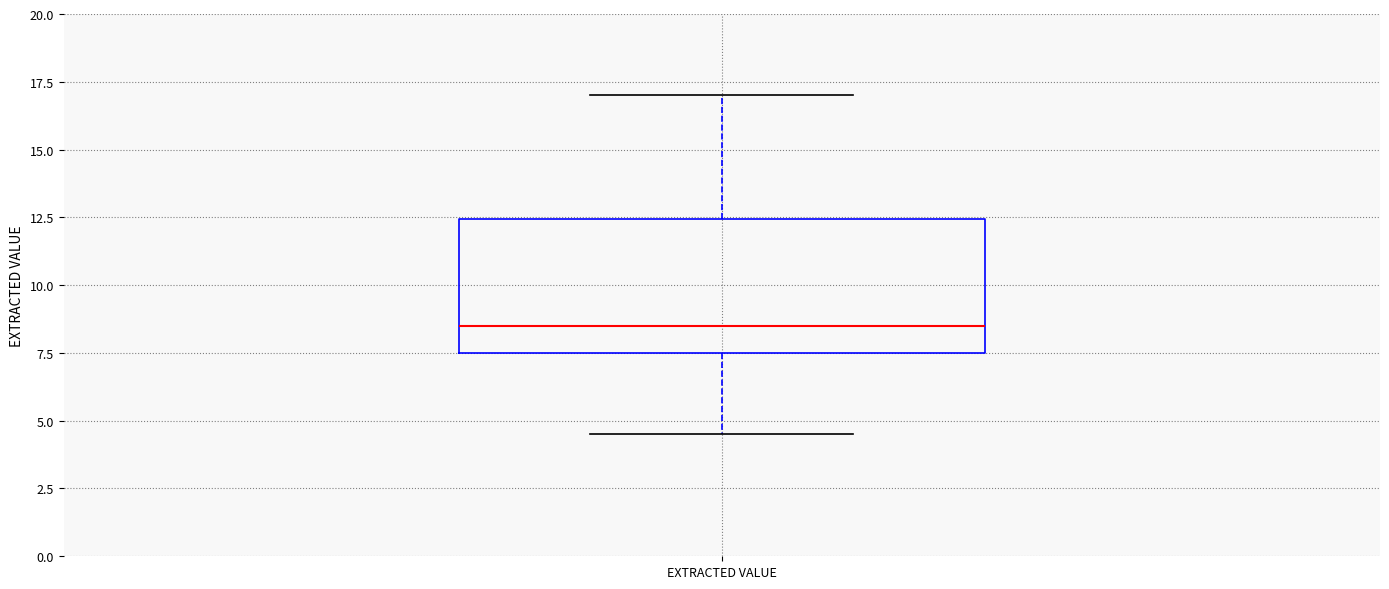

Where does the median line of the box for EXTRACTED VALUE sit on the y-axis? The values are not printed on the chart, so give them approximately, as read against the axis.

8.5